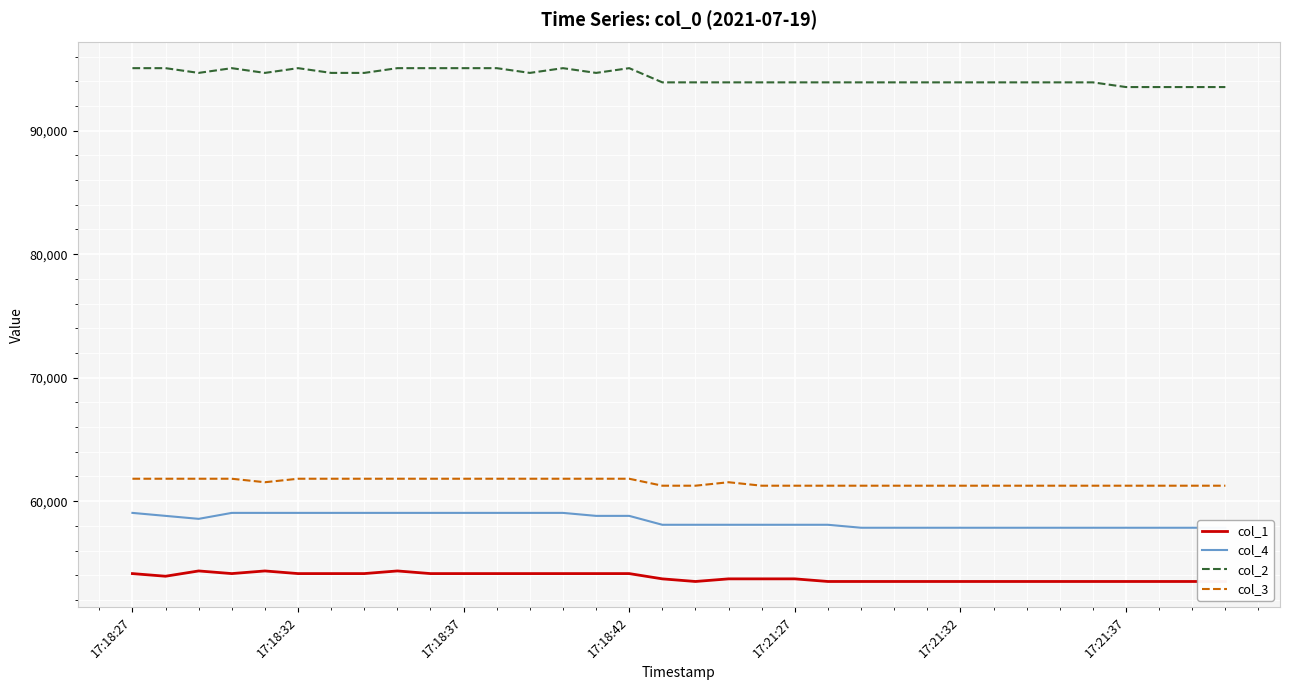

True or false: col_2 and col_3 intersect in this chart.

False